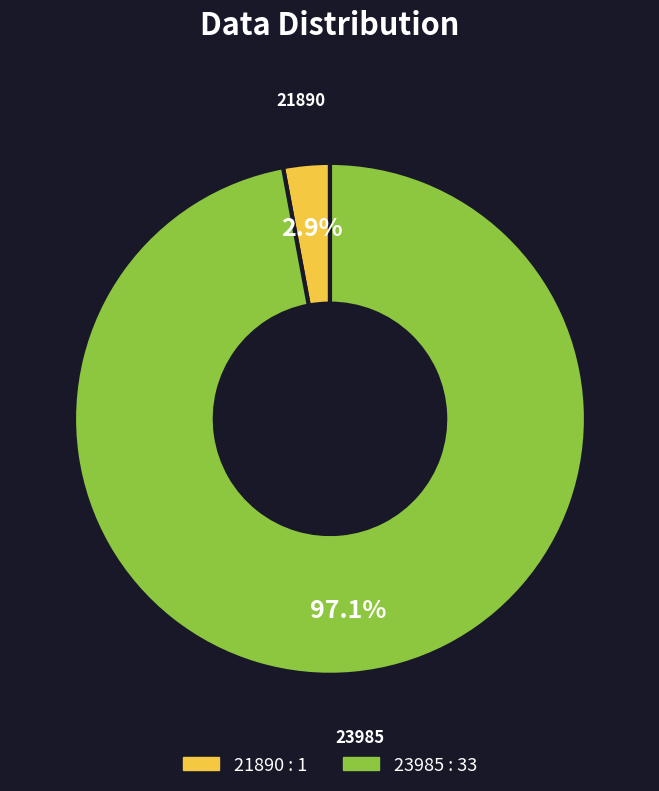

What percentage do 23985 and 21890 together represent?

100.0%